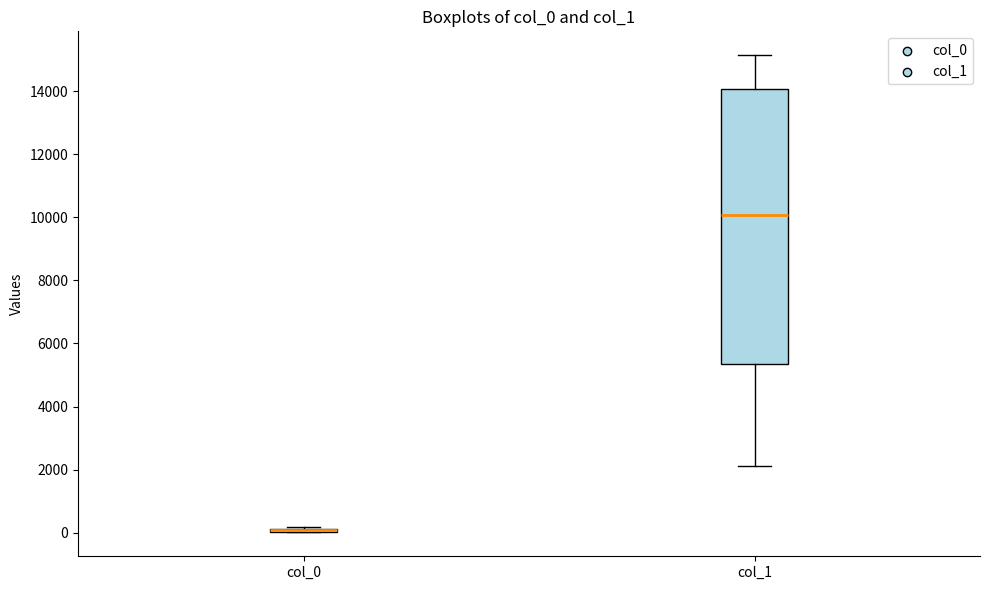

Comparing the boxes themselves (not the whiskers), which one is the tallest?

col_1